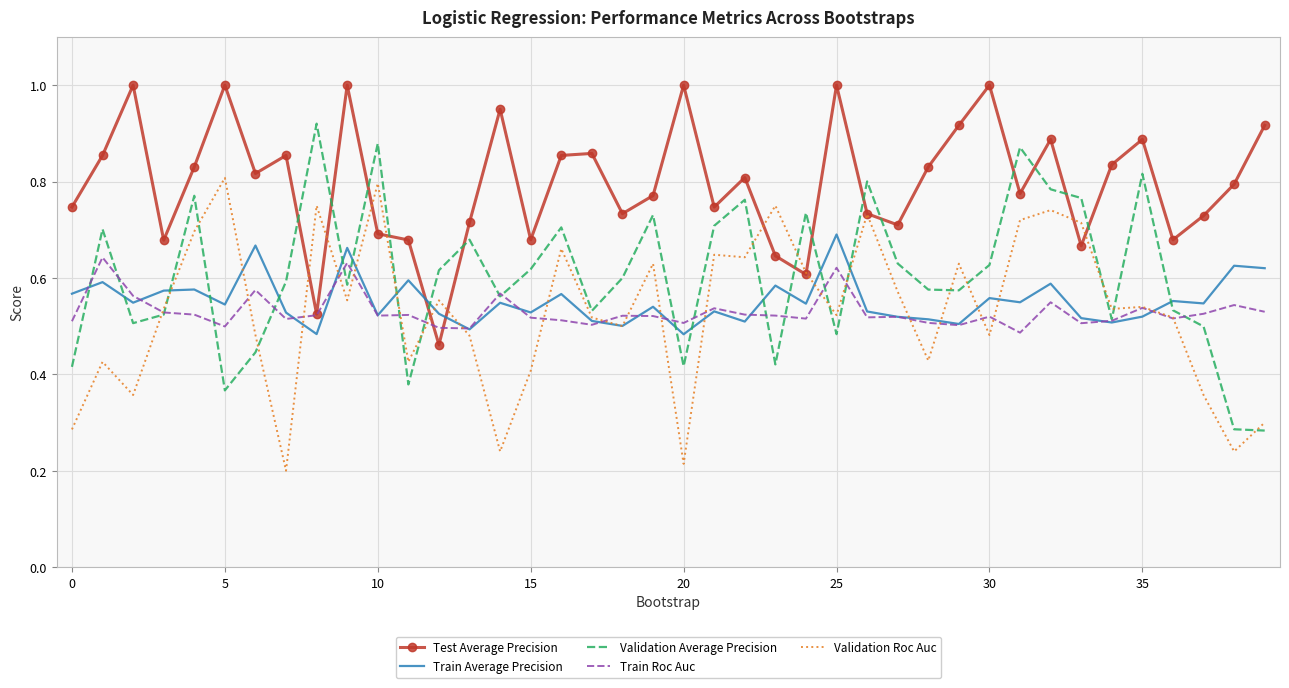

Which series has the largest total across all categories?

Test Average Precision